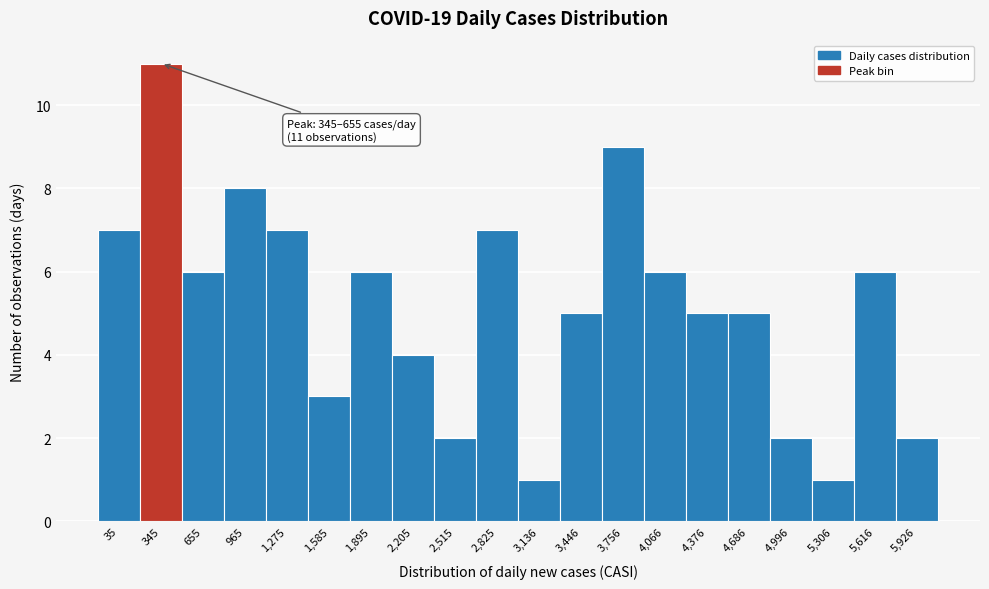

Reading left to right, transcribe all the data shown in this chart.

7	11	6	8	7	3	6	4	2	7	1	5	9	6	5	5	2	1	6	2